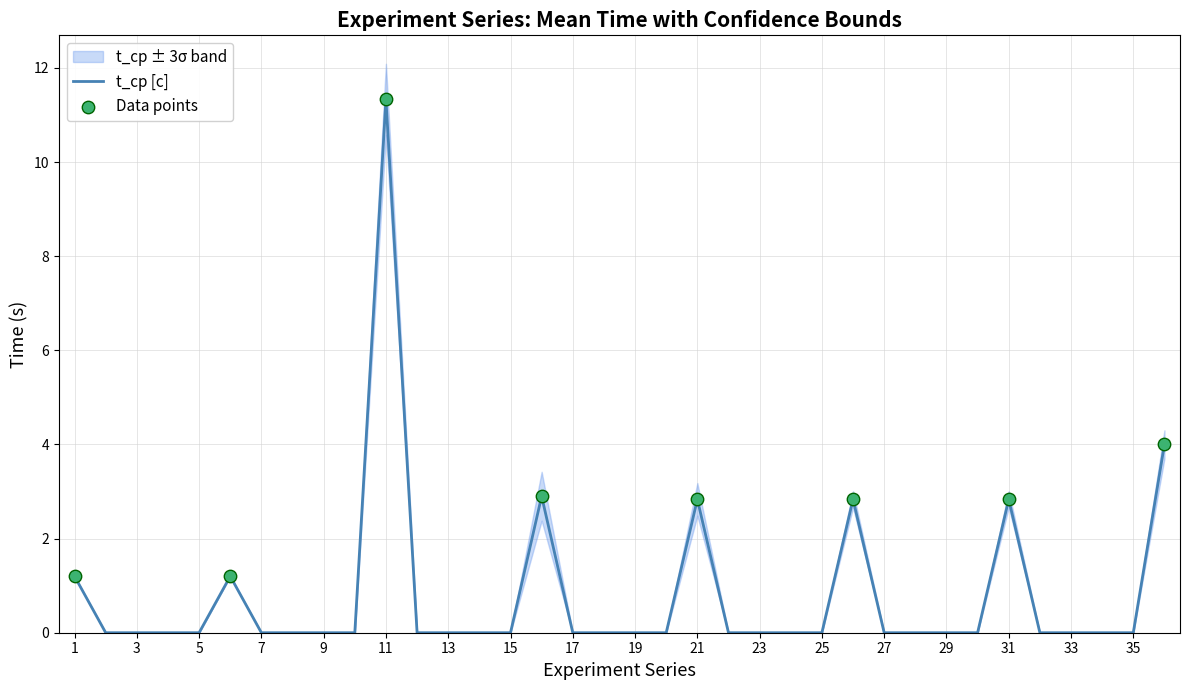

True or false: t_ср [с] has a value of 0.0 at 5.

True